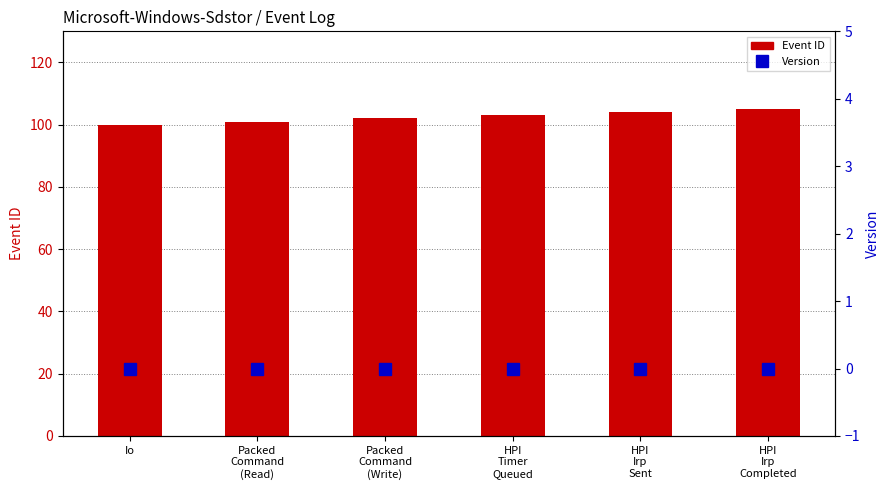

What is the label of the 5th bar from the left?

HPI
Irp
Sent